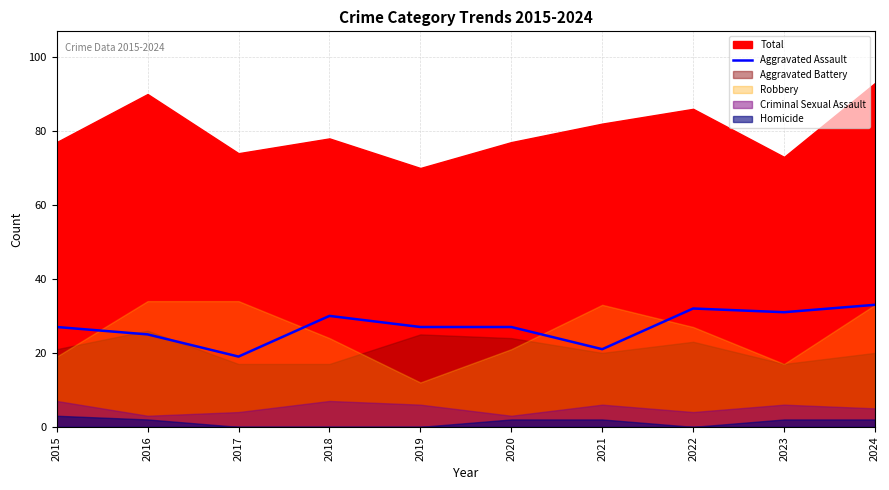

The value at 2015 is 44. True or false?

False